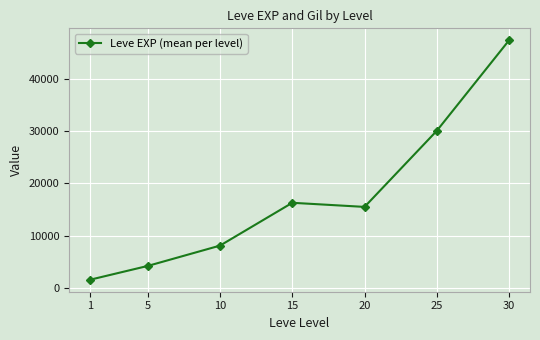

How many interior local peaks (higher than both neighbors) does the data have?

1